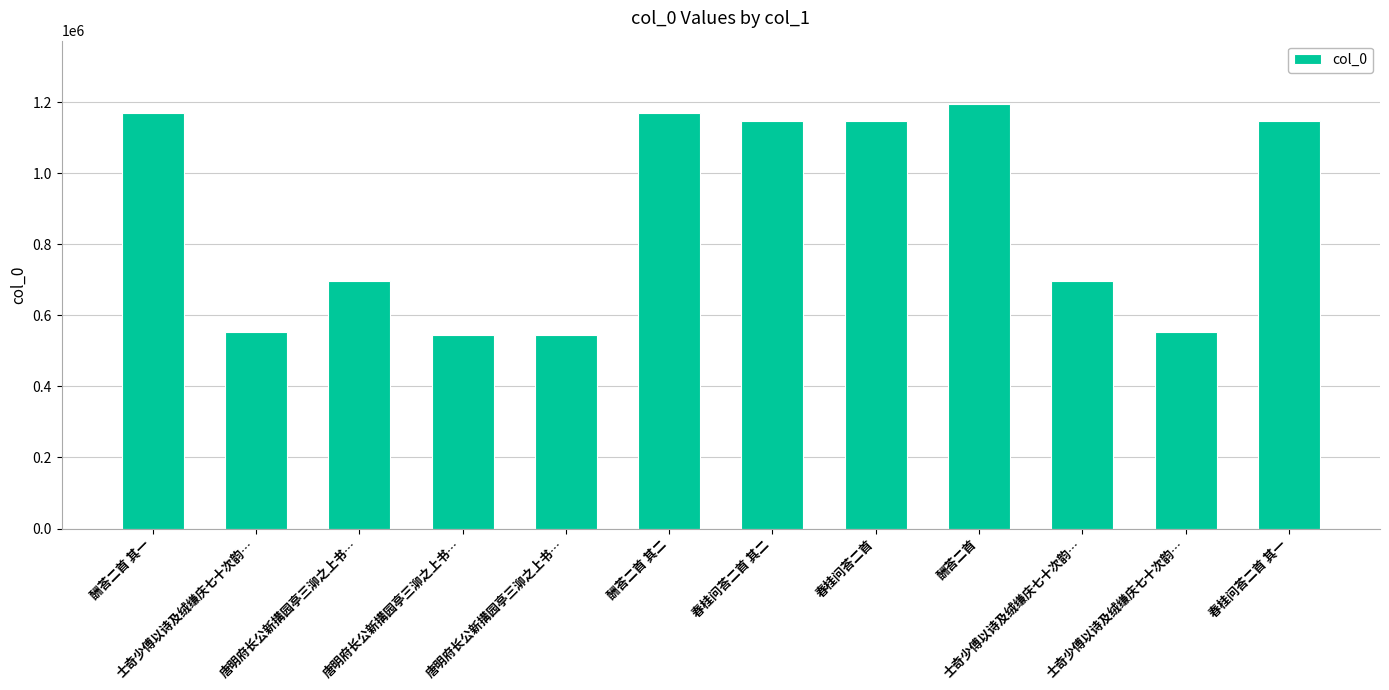

Which category has the highest value across all series?

酬荅二首